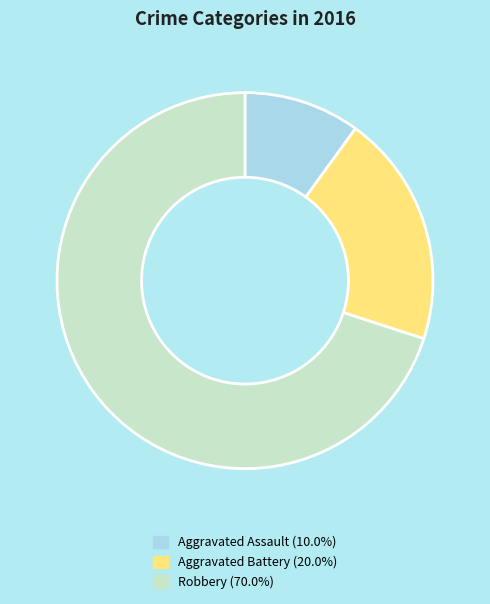

The Aggravated Battery slice represents 20% of the pie. True or false?

True